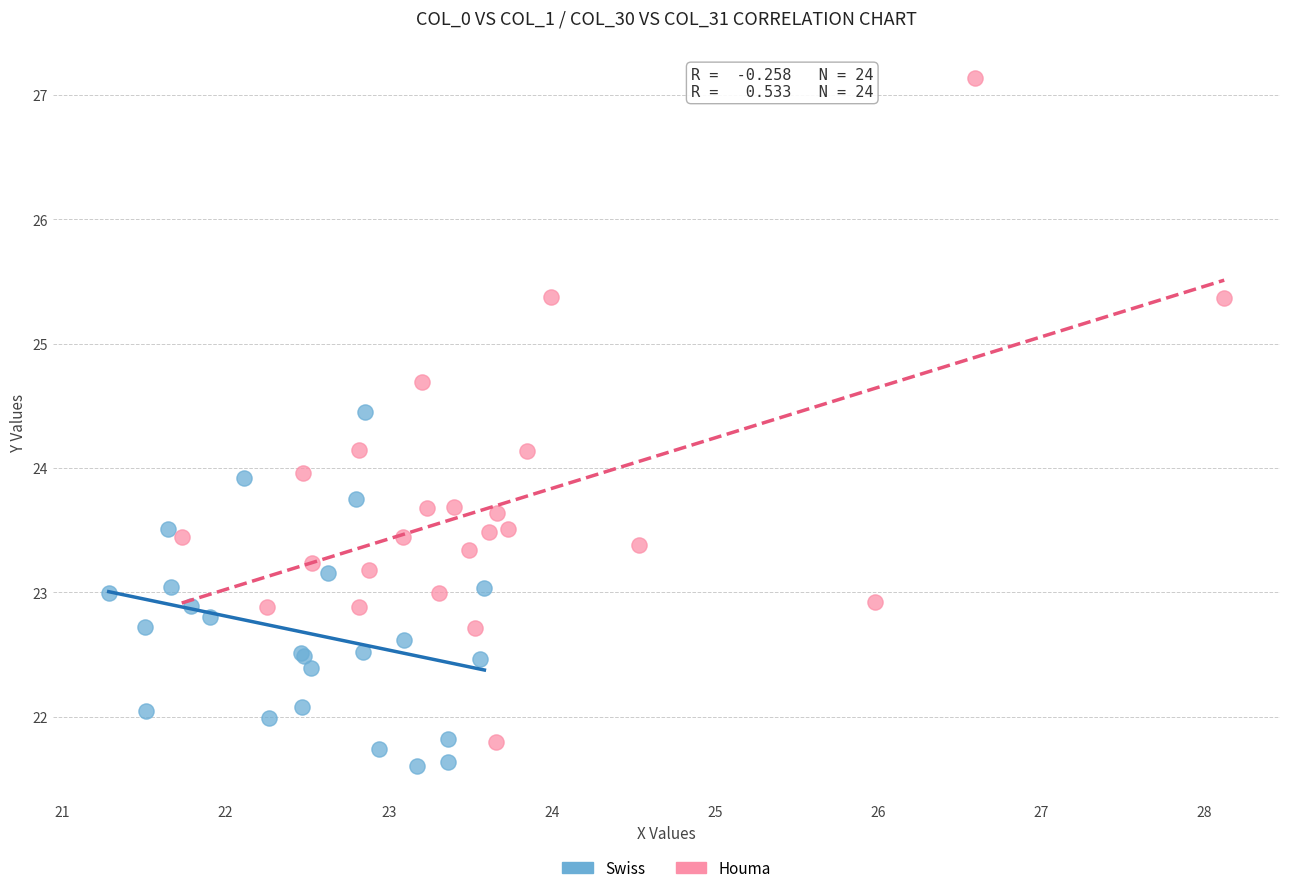

Which series has the widest spread of Y values?

Houma